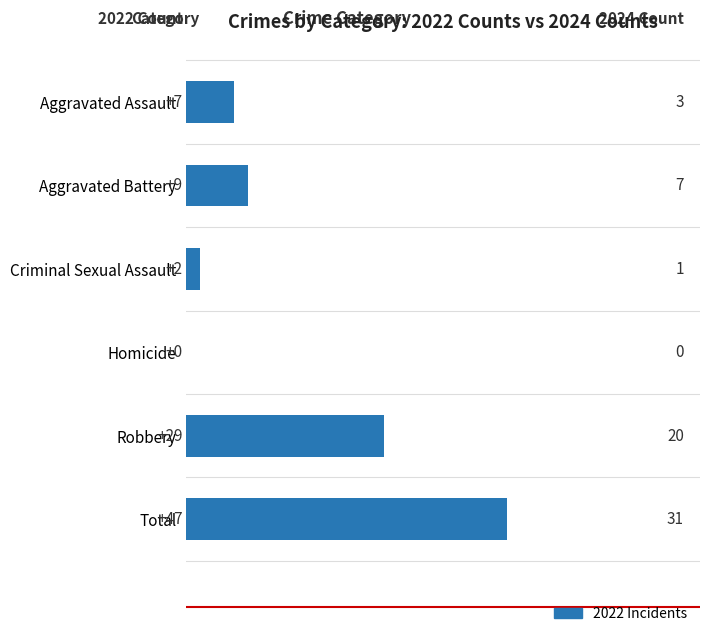

How many series are shown in this chart?

1